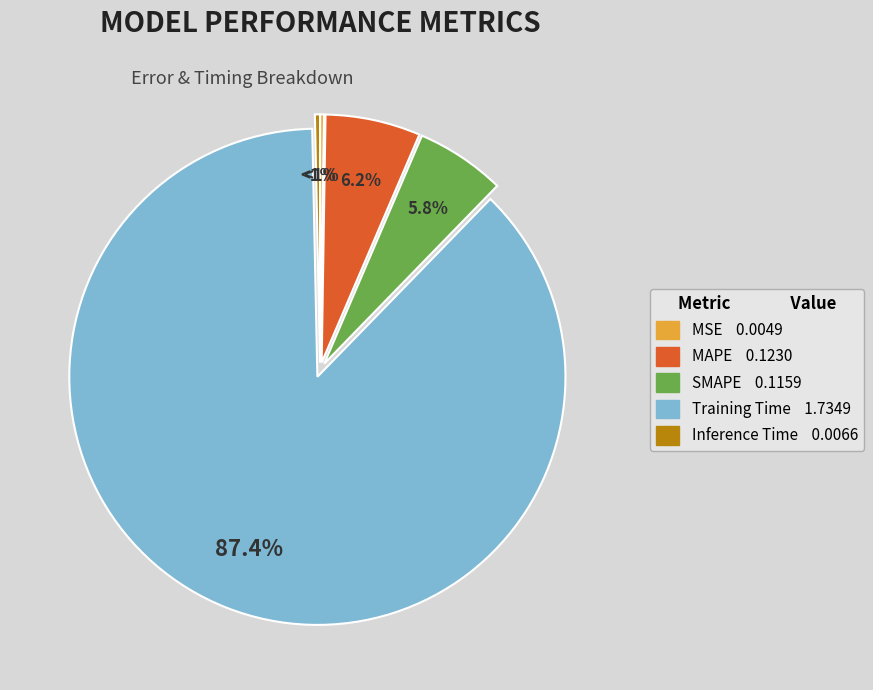

Is it true that SMAPE is 1% of the pie?

False